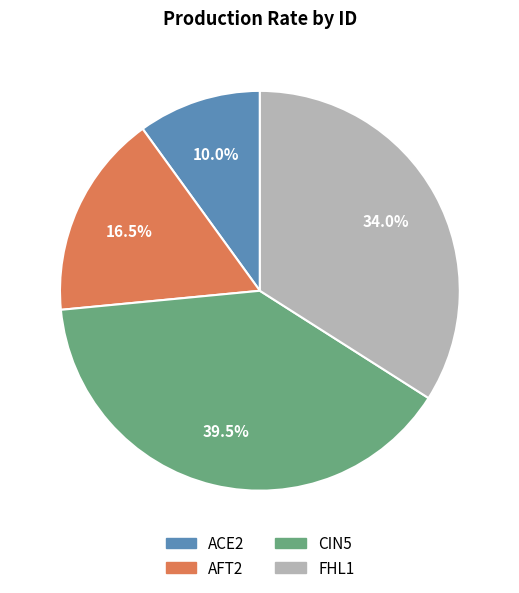

Combined, do ACE2 and AFT2 account for over 50%?

No